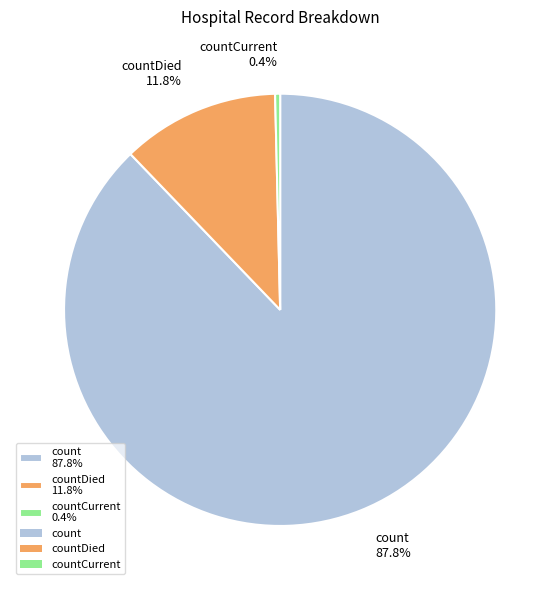

Which slice is the smallest?

countCurrent 0.4%